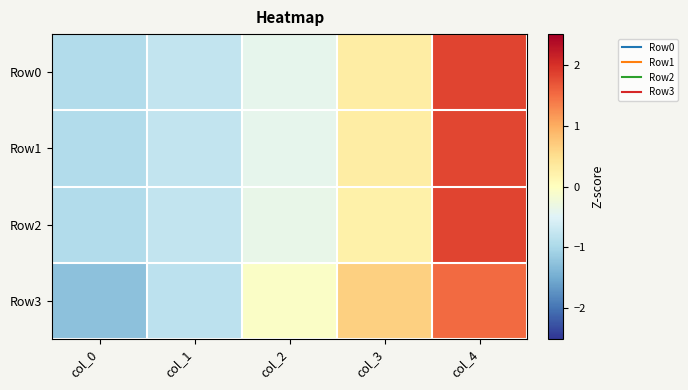

Reading right to left, what are all the values shown in this chart?

Row0: col_4=1.8	col_3=0.3	col_2=-0.4	col_1=-0.8	col_0=-0.9
Row1: col_4=1.8	col_3=0.3	col_2=-0.4	col_1=-0.8	col_0=-0.9
Row2: col_4=1.8	col_3=0.2	col_2=-0.4	col_1=-0.8	col_0=-0.9
Row3: col_4=1.5	col_3=0.7	col_2=-0.1	col_1=-0.8	col_0=-1.3